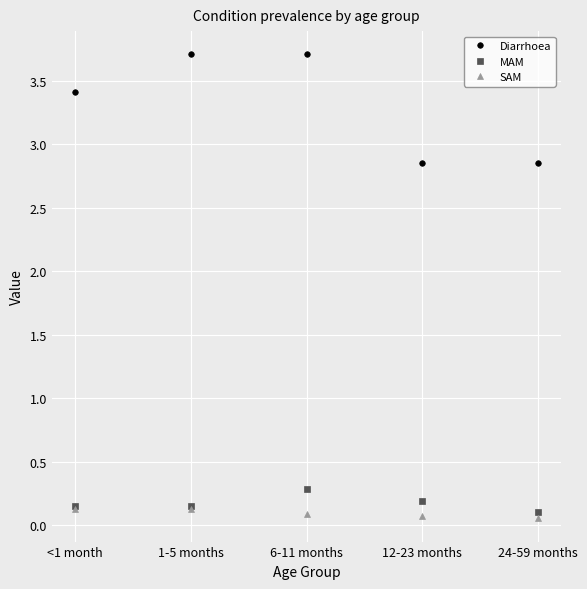

Which series changed the most between 12-23 months and 24-59 months?

MAM